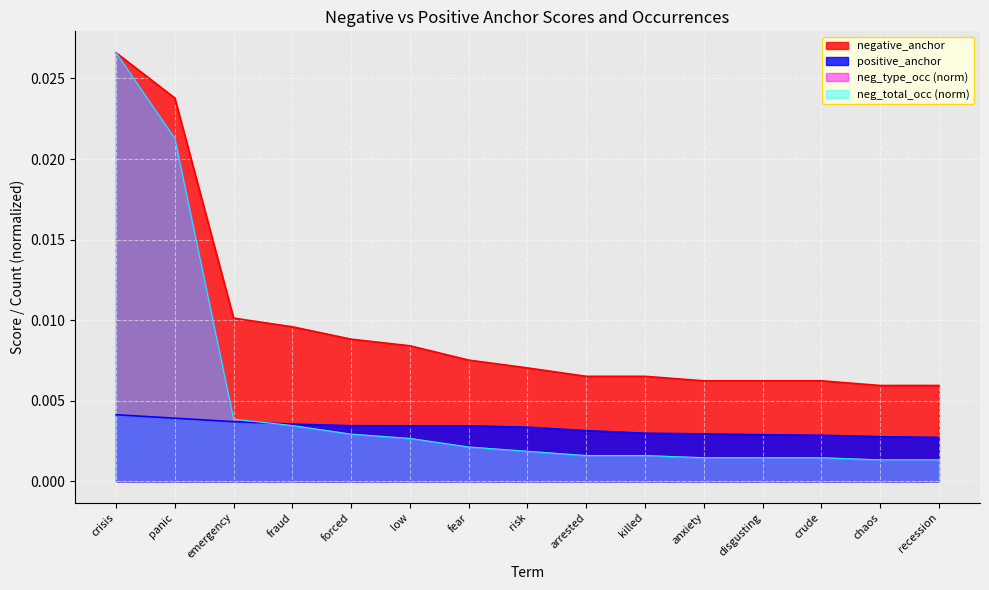

How many distinct data groups are displayed?

4